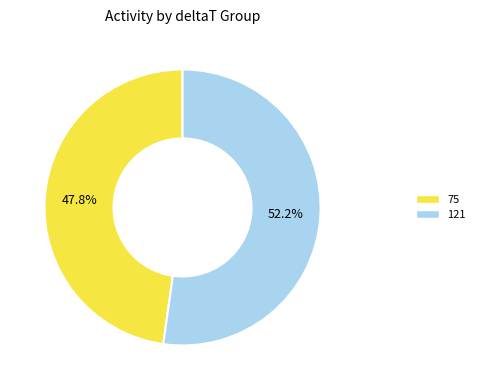

Is there a majority slice in this chart?

Yes